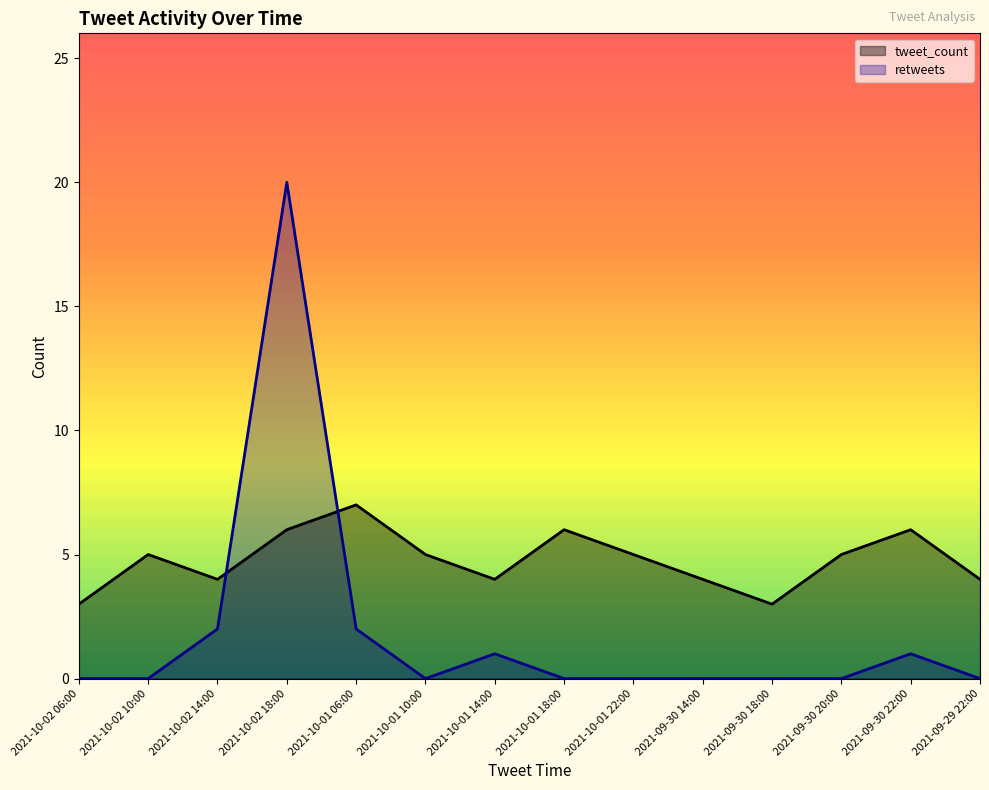

Is it true that tweet_count equals 1 at 2021-09-29 22:00?

False